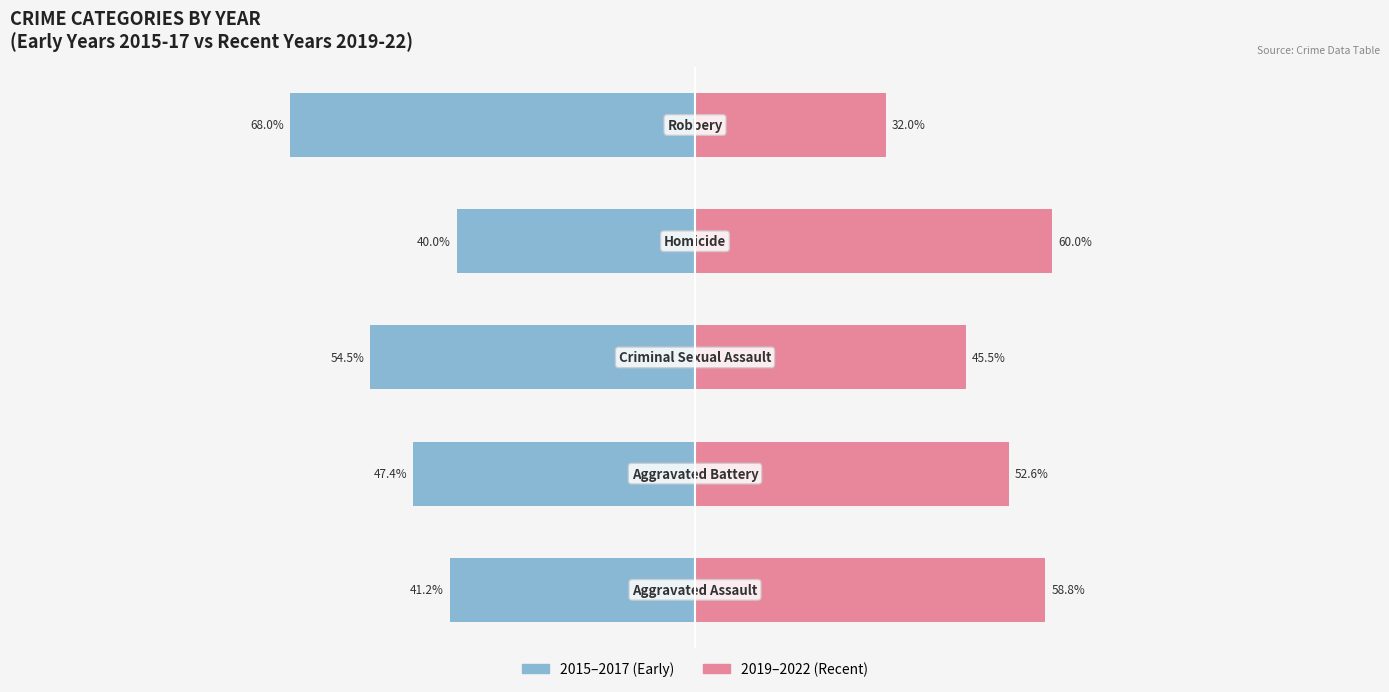

At which category is the sum across all series the highest?

3